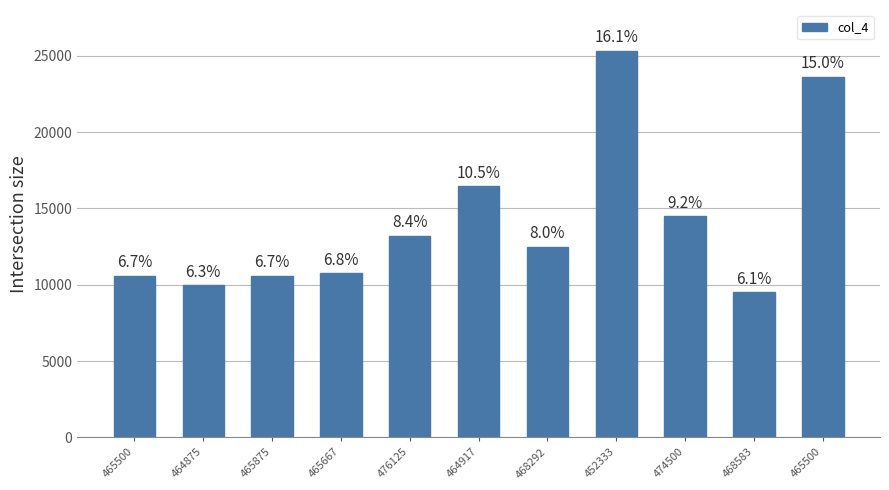

Are the bars horizontal?

No